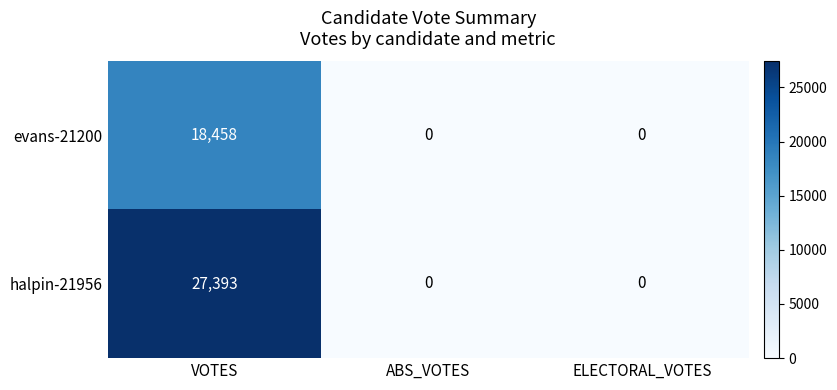

The halpin-21956 series shows 0 at ELECTORAL_VOTES. True or false?

True